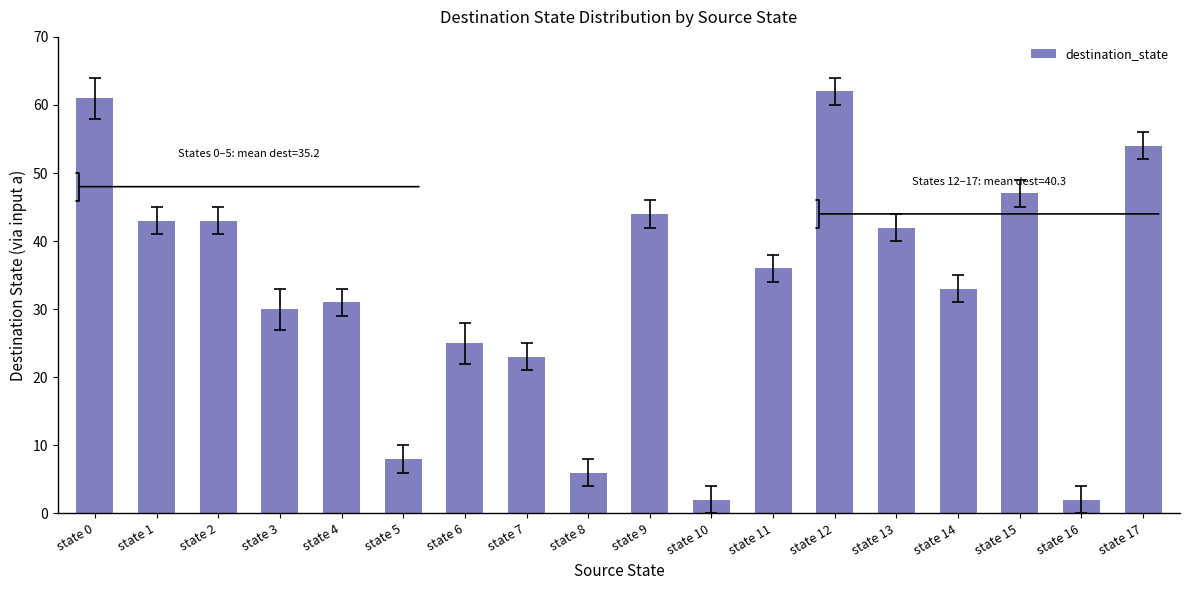

What is the ratio of the value at state 17 to the value at state 7?

2.3